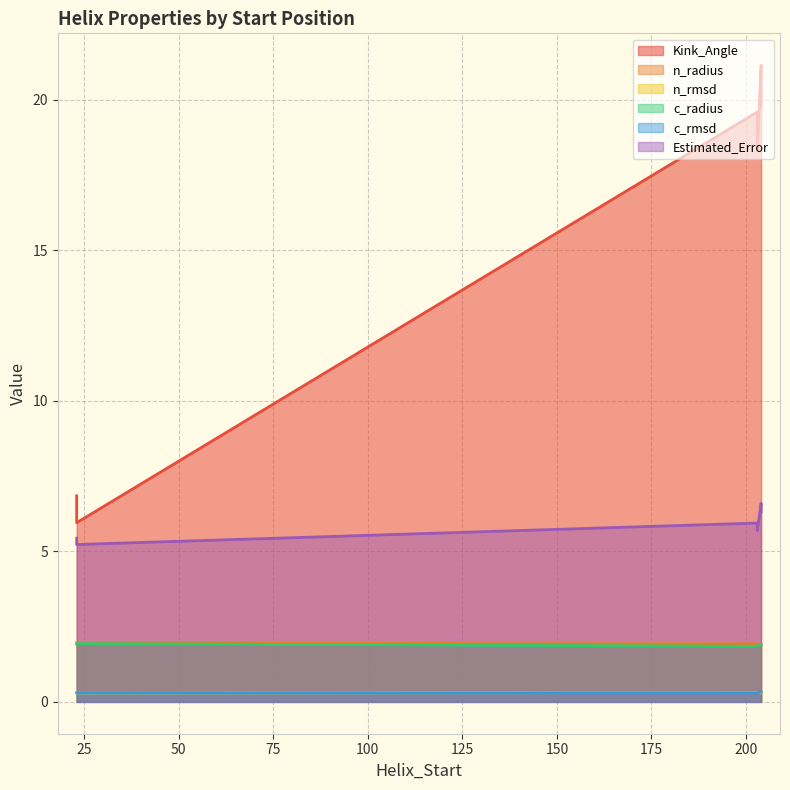

Rank the categories by Estimated_Error value from highest to lowest.

204, 204, 203, 203, 23, 23